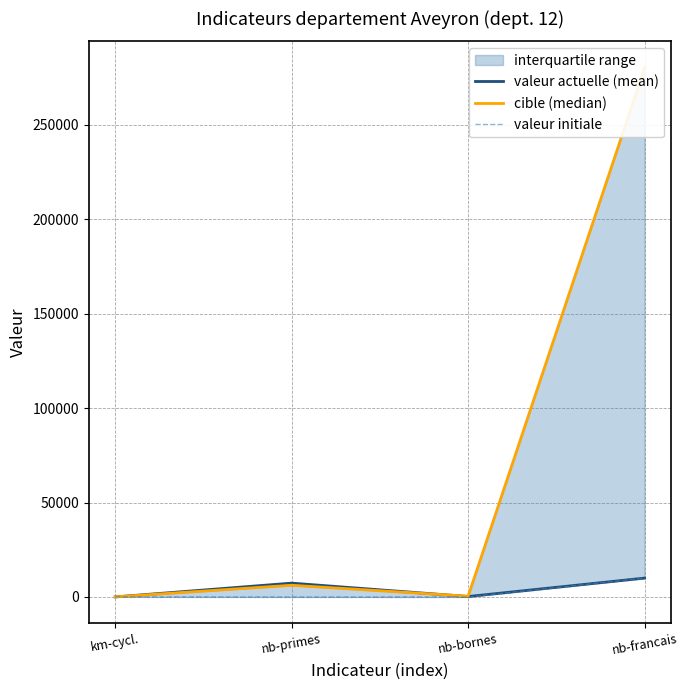

Is it true that valeur initiale equals 27 at km-cycl.?

False